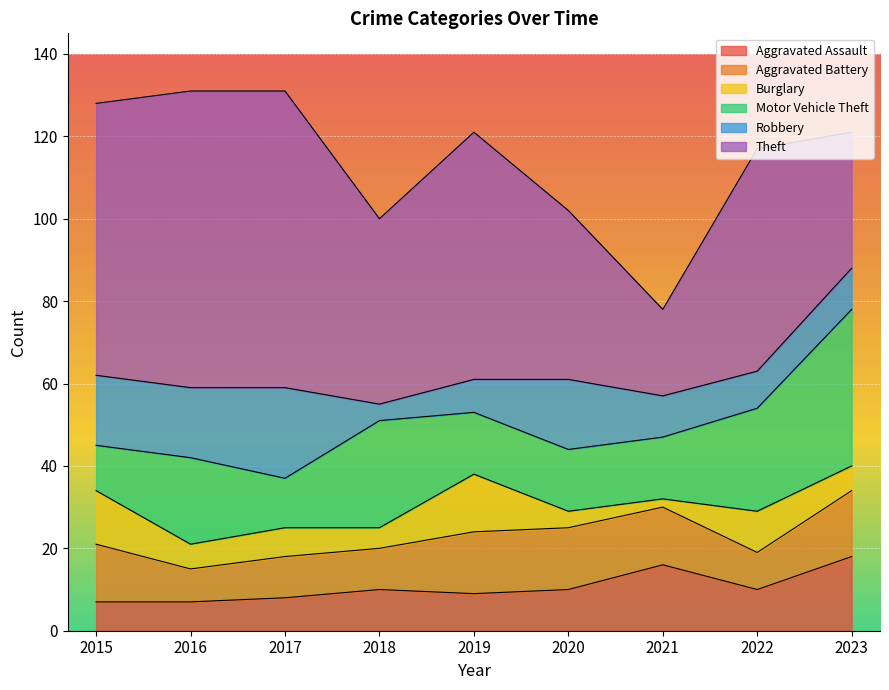

What is the value of the Aggravated Battery point at the 7th from the left?

14